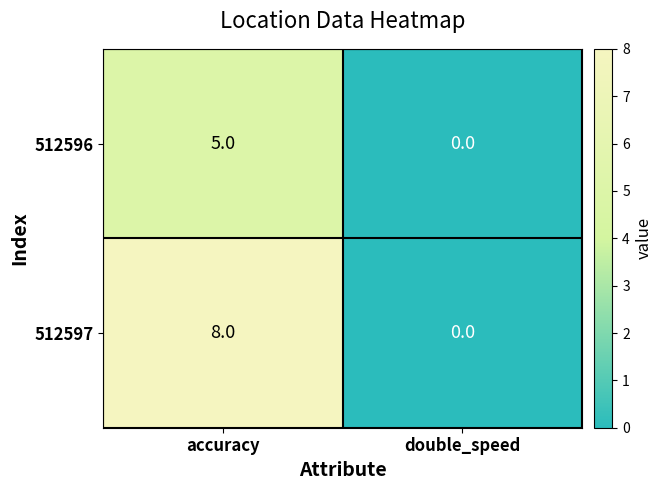

Which label corresponds to the largest value in the chart?

accuracy